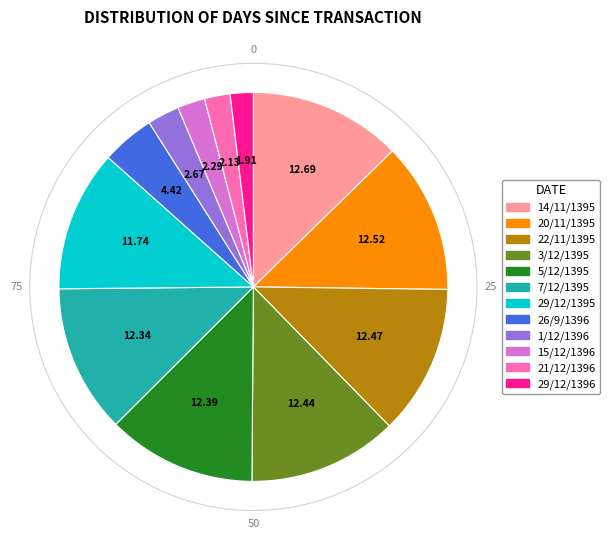

True or false: 3/12/1395 accounts for 12% of the total.

True